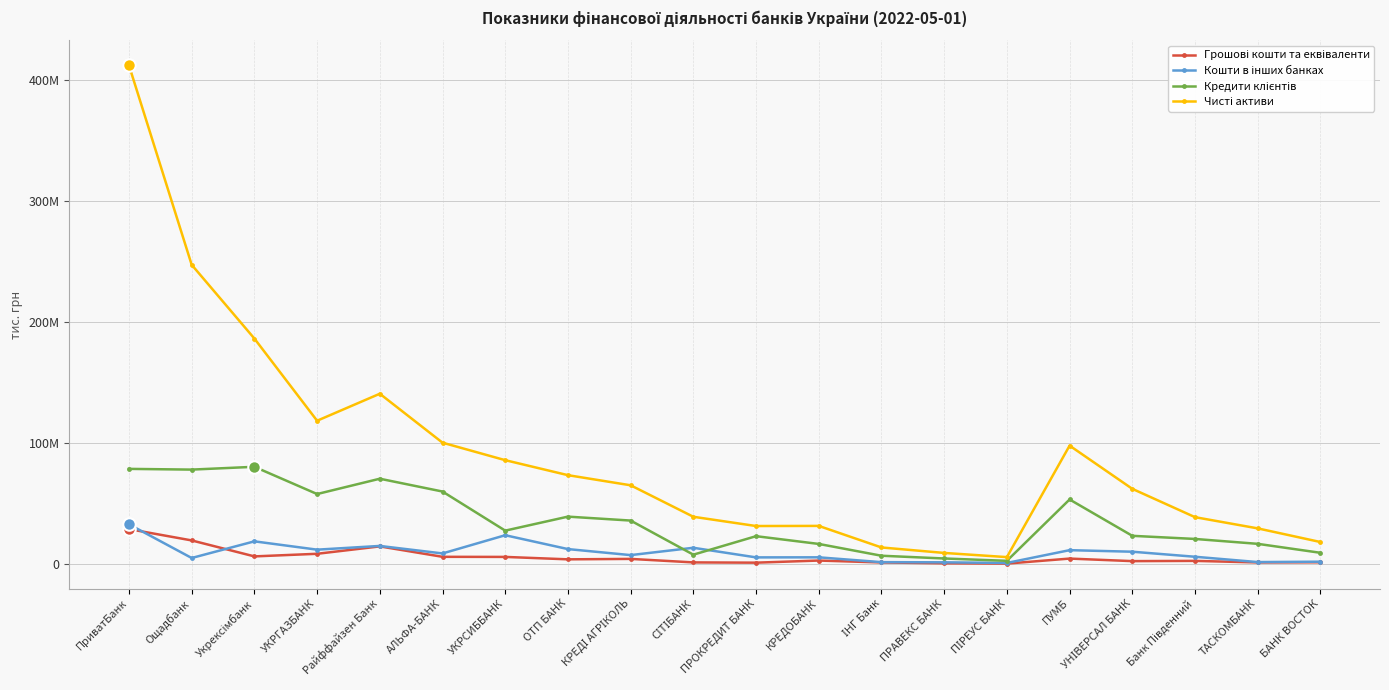

Is this an area chart (filled region under the line)?

No